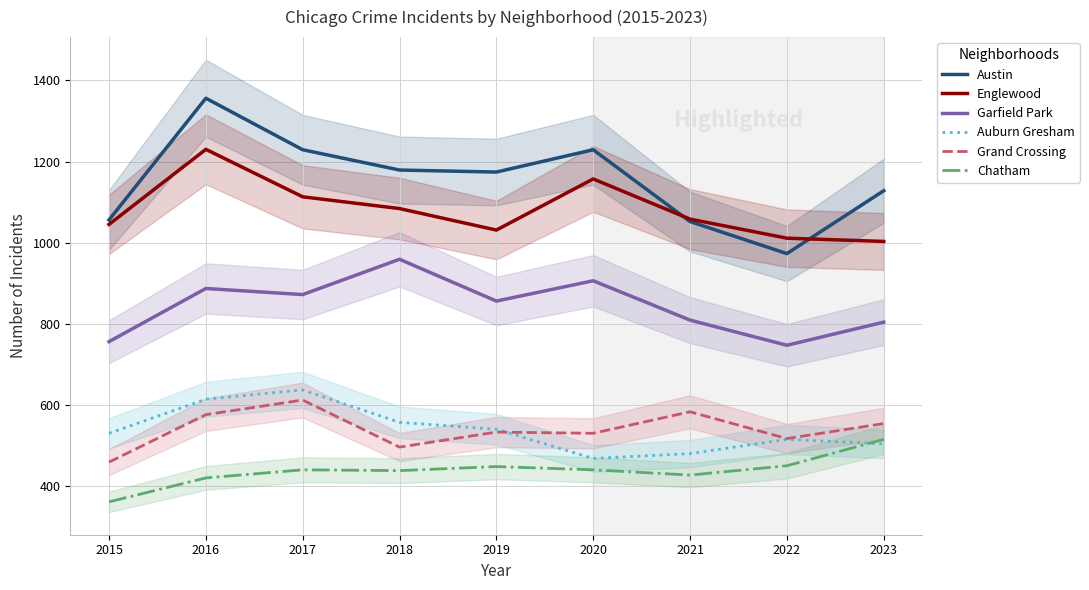

What is the greatest value displayed?

1356